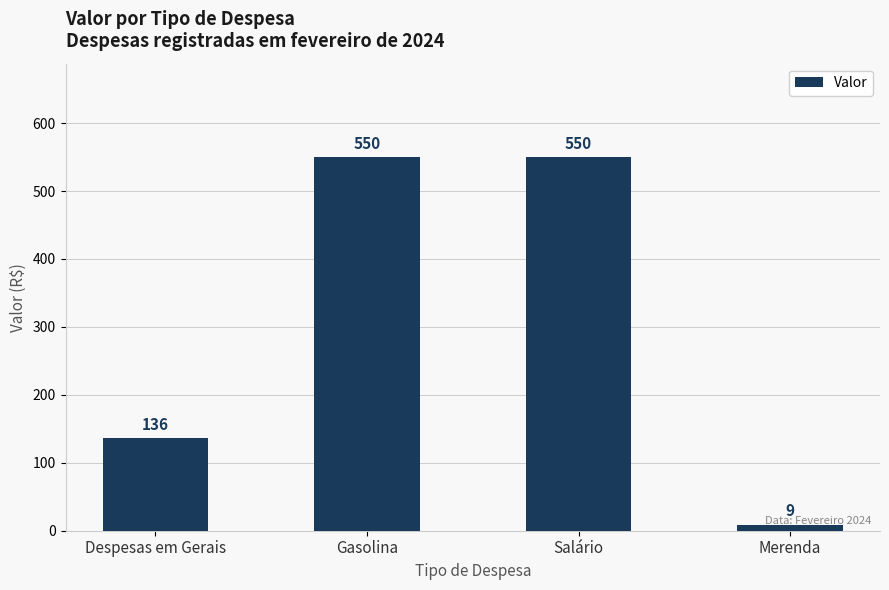

True or false: the data shows 204 at Despesas em Gerais.

False